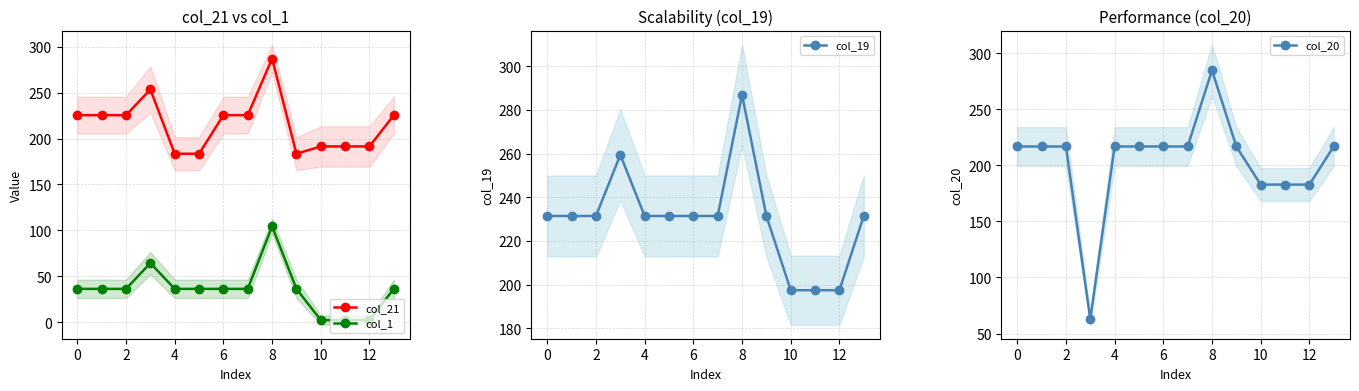

True or false: col_20 has more than 1 interior local peaks.

False